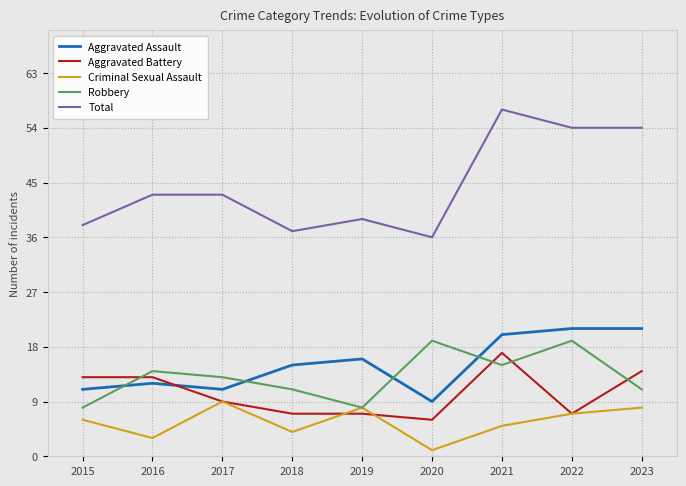

What is the difference between the maximum and minimum values in the Criminal Sexual Assault series?

8